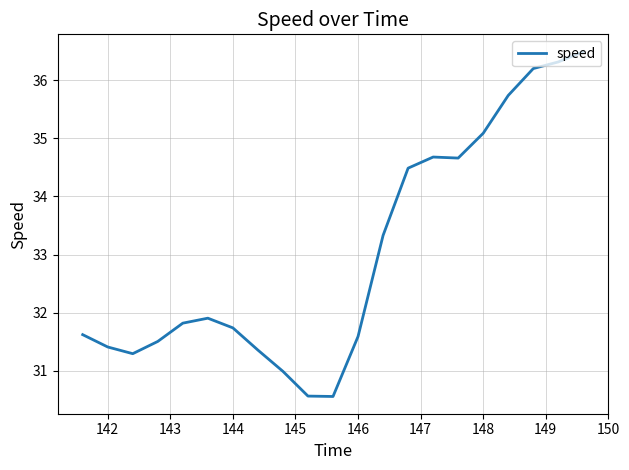

What is the smallest value displayed?

30.6